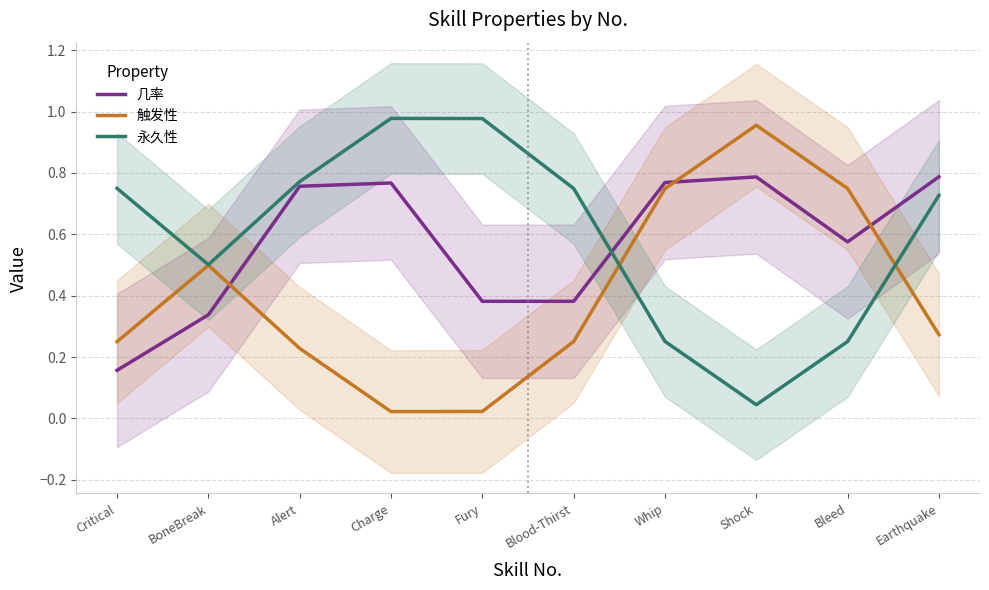

Which category has the lowest value across all series?

Charge